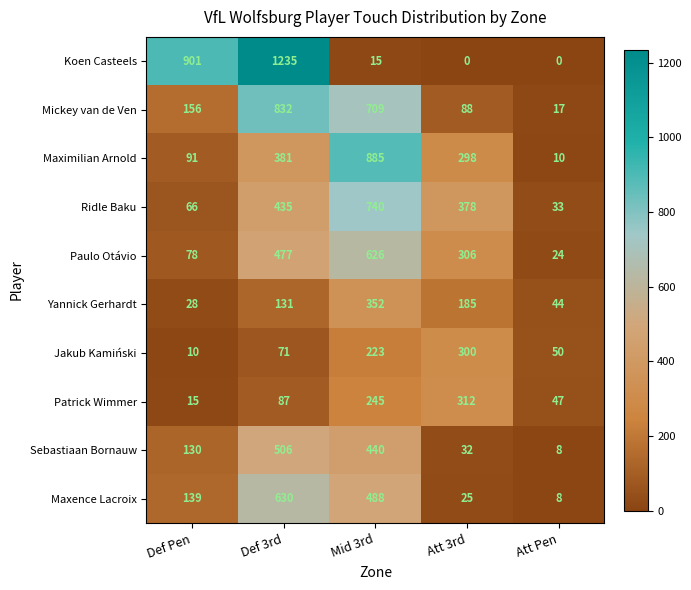

Is the value of Sebastiaan Bornauw at Att Pen greater than the value of Jakub Kamiński at Def Pen?

No